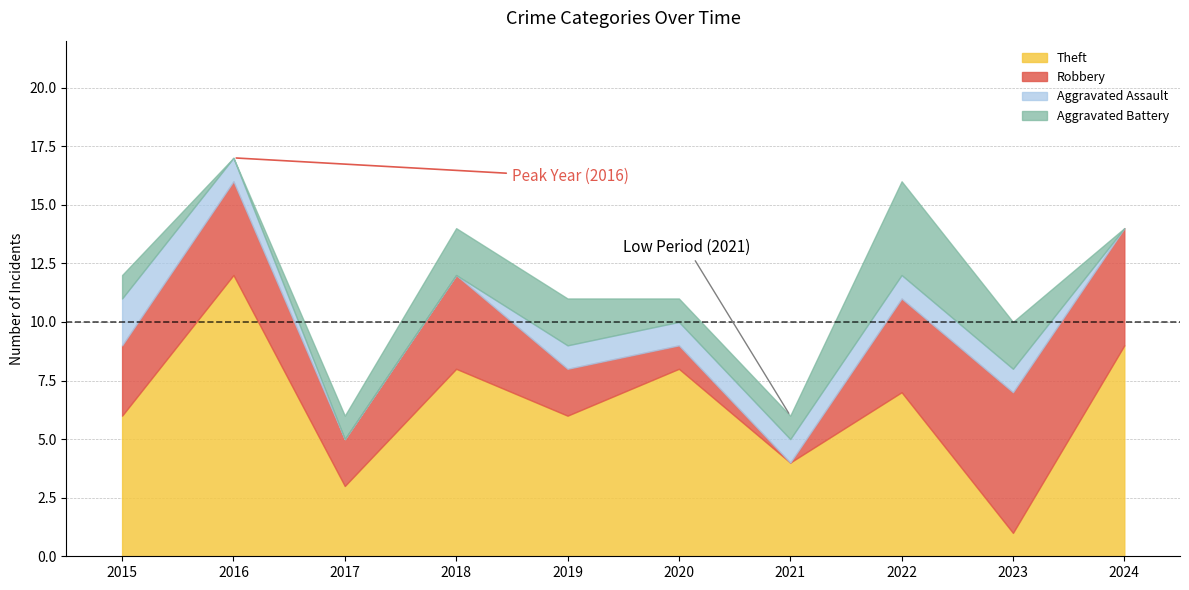

What are all the series names shown in the legend?

Theft, Robbery, Aggravated Assault, Aggravated Battery